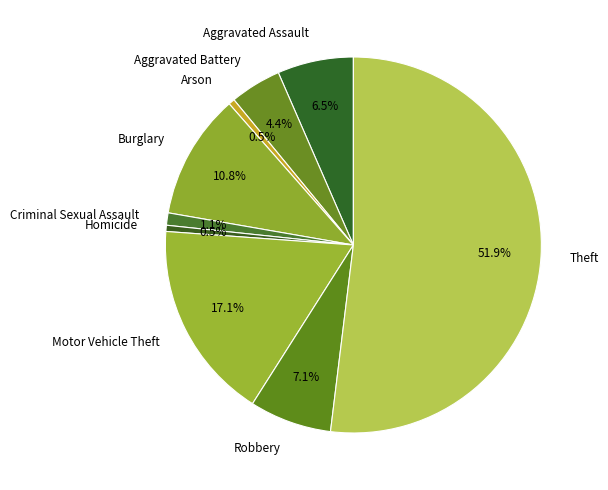

Is the sum of Theft and Robbery greater than half?

Yes